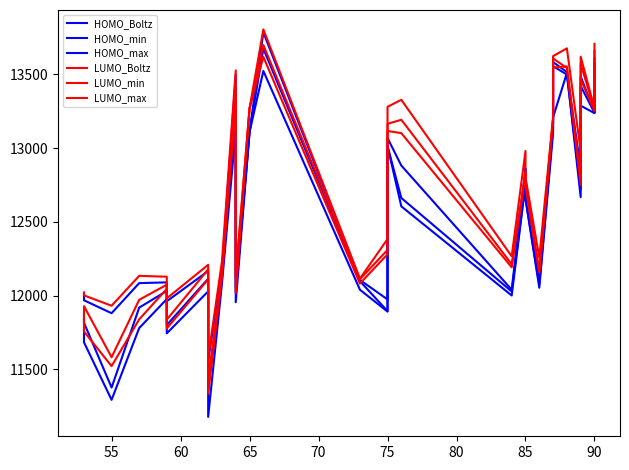

Reading left to right, transcribe all the data shown in this chart.

HOMO_Boltz: 11838.1	11815.7	11376.4	11918.6	12031.6	11800.5	12114.5	11884.8	11367.9	12123.5	13296.6	12023.6	13111.2	13675.4	12098.1	11894.9	13014.0	12662.3	12028.1	12768.6	12657.2	12075.0	13139.4	13555.8	13499.8	12717.8	13421.8	13240.7	13572.1
HOMO_min: 11838.4	11683.1	11293.1	11780.0	11976.2	11744.2	12028.9	11850.8	11177.4	12082.2	13124.1	11955.5	13109.9	13523.9	12040.0	11891.8	13013.6	12605.4	12000.9	12756.2	12656.8	12053.6	13104.7	13209.3	13510.2	12668.5	13288.6	13237.9	13386.1
HOMO_max: 12017.2	11968.4	11880.7	12084.8	12090.0	11962.0	12166.7	11972.4	11557.6	12179.1	13498.5	12056.8	13112.4	13785.9	12106.2	11974.3	13068.9	12882.4	12040.0	12862.9	12765.4	12134.9	13169.7	13584.4	13516.8	12861.5	13486.9	13244.4	13609.7
LUMO_Boltz: 11853.9	11928.6	11582.1	11971.7	12073.9	11836.9	12178.2	11952.7	11428.6	12154.4	13385.1	12120.1	13270.3	13699.8	12111.2	12310.1	13165.4	13192.9	12213.2	12835.5	12755.7	12164.2	13203.3	13608.8	13544.1	12795.1	13572.5	13259.2	13660.0
LUMO_min: 11854.1	11756.6	11521.9	11839.1	12045.8	11777.3	12110.8	11928.8	11335.3	12129.6	13306.1	12016.6	13269.8	13619.4	12082.2	12280.4	13117.0	13102.0	12192.0	12825.2	12745.2	12155.7	13197.6	13547.3	13554.4	12751.7	13467.4	13252.2	13406.9
LUMO_max: 12021.8	12001.6	11931.4	12134.2	12128.4	11981.4	12208.9	12066.6	11581.7	12232.4	13527.8	12139.4	13271.0	13806.0	12115.4	12383.8	13280.8	13328.2	12266.8	12981.1	12803.7	12258.4	13210.6	13624.6	13677.3	12981.1	13620.8	13271.0	13707.9